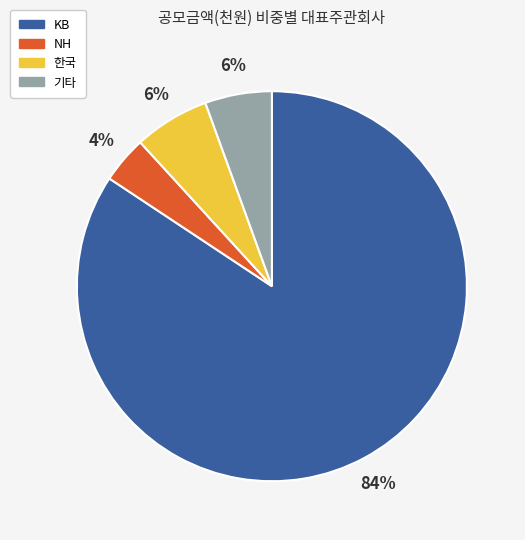

Is there any slice that represents more than half of the pie?

Yes